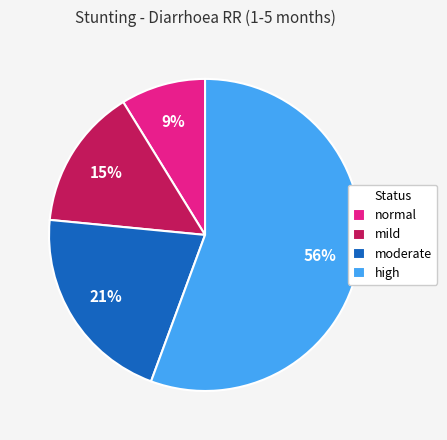

Approximately how many times larger is the value at normal compared to mild?

0.6